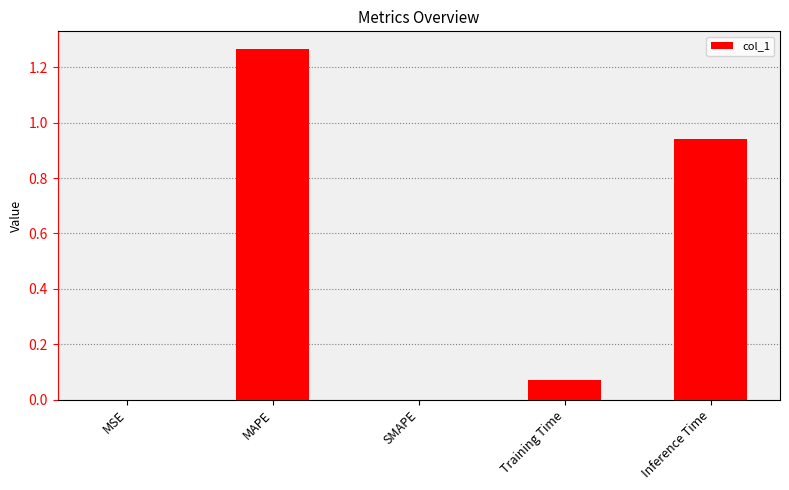

True or false: the data shows 0.8 at SMAPE.

False